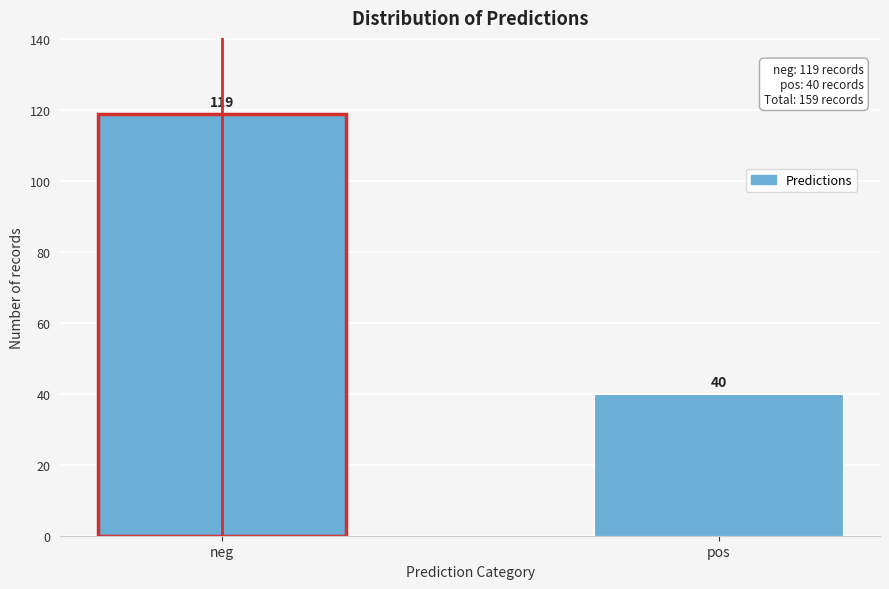

Reading left to right, list all the values displayed in this chart.

neg=119	pos=40